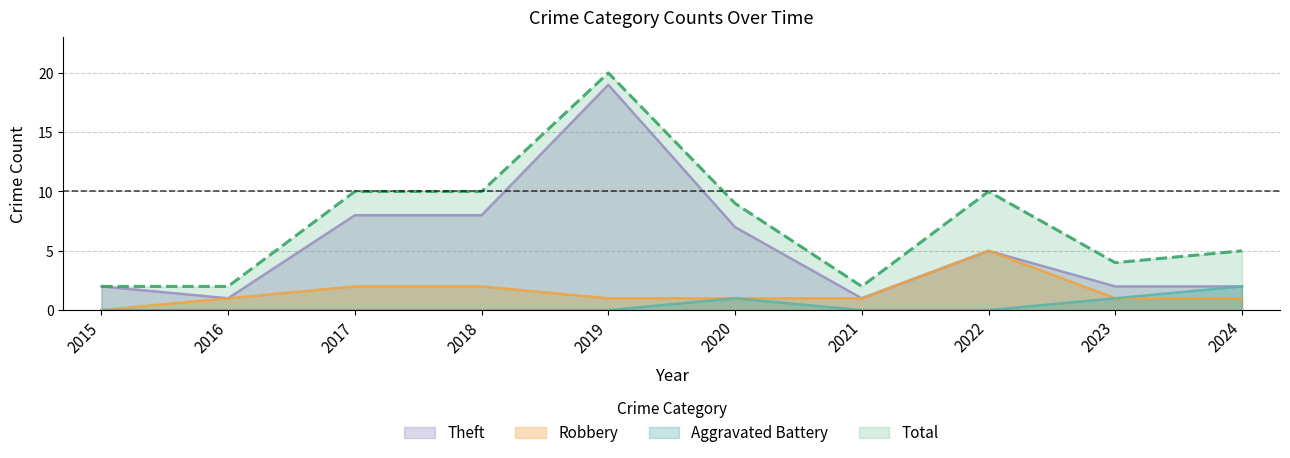

True or false: Robbery has a value of 5 at 2022.

True